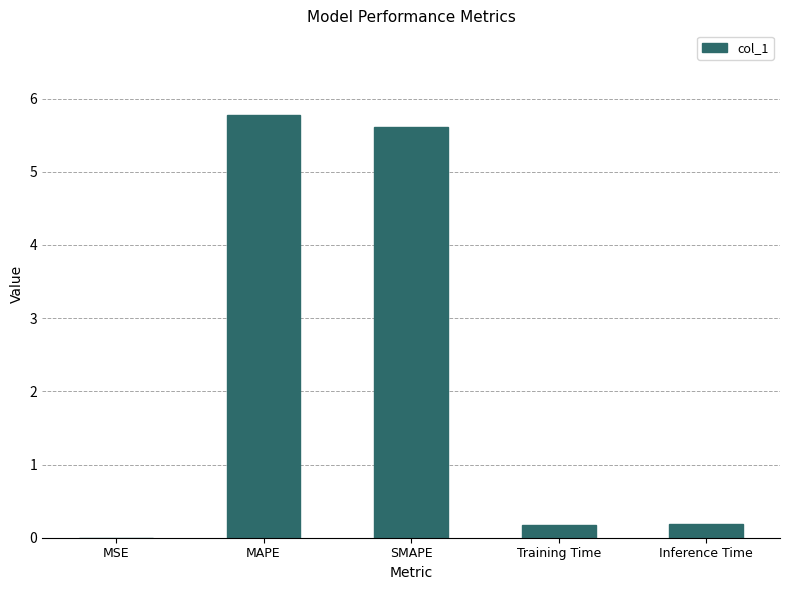

True or false: the data shows 5.6 at SMAPE.

True